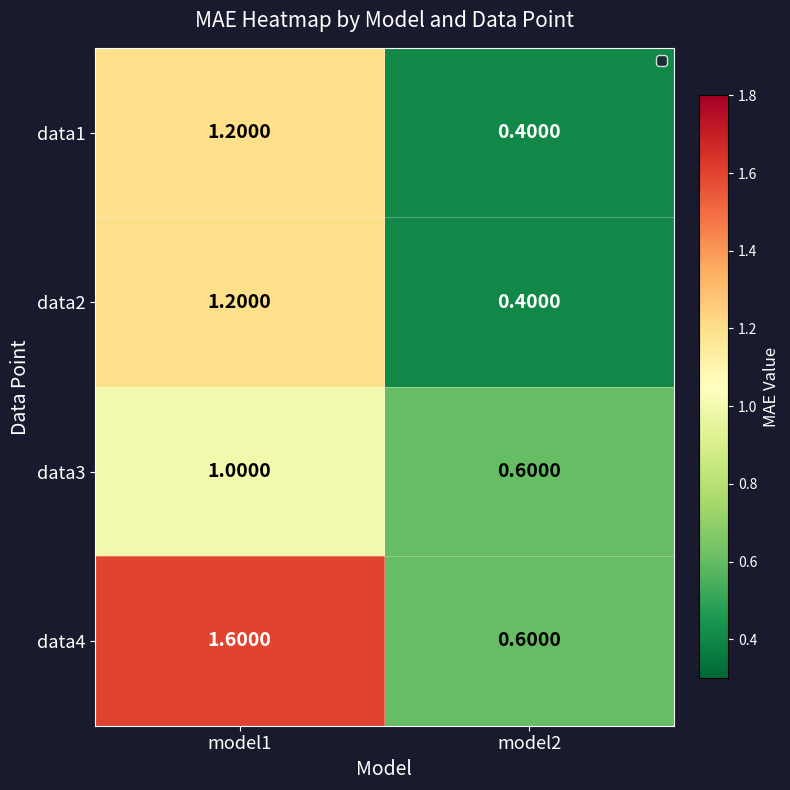

Which series has the largest total across all categories?

data4